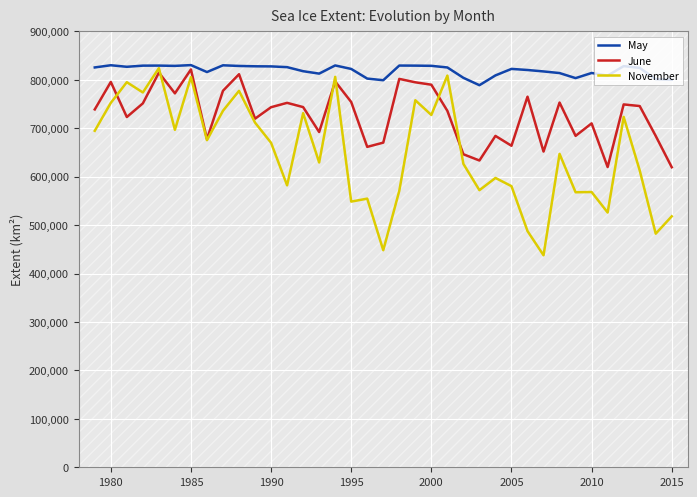

At how many categories does at least one series exceed 534009?

37